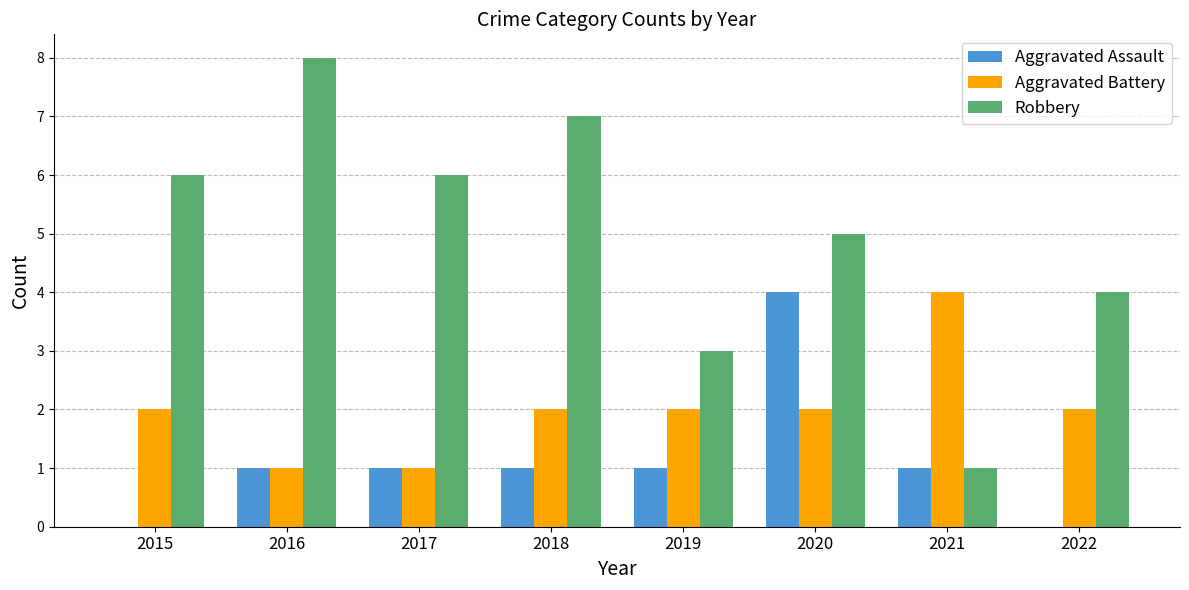

Reading right to left, transcribe all the data shown in this chart.

Aggravated Assault: 0	1	4	1	1	1	1	0
Aggravated Battery: 2	4	2	2	2	1	1	2
Robbery: 4	1	5	3	7	6	8	6